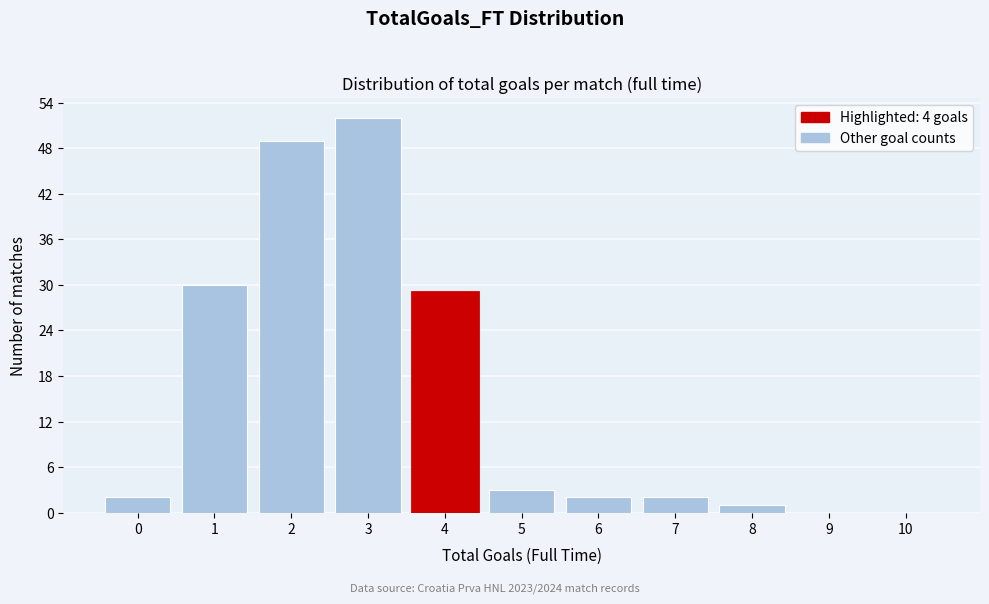

Reading left to right, list all the values displayed in this chart.

0=2	1=30	2=49	3=52	4=29	5=3	6=2	7=2	8=1	9=0	10=0